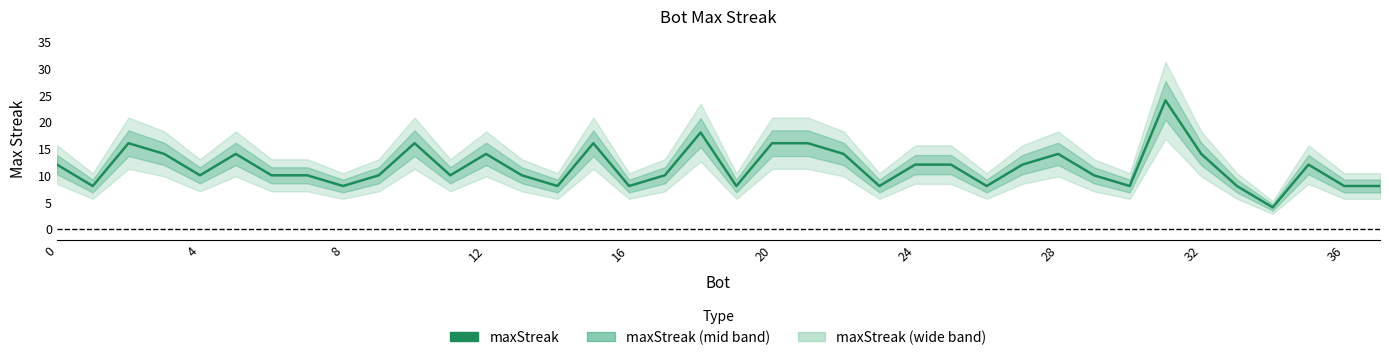

Between 35 and 22, which is larger?

22